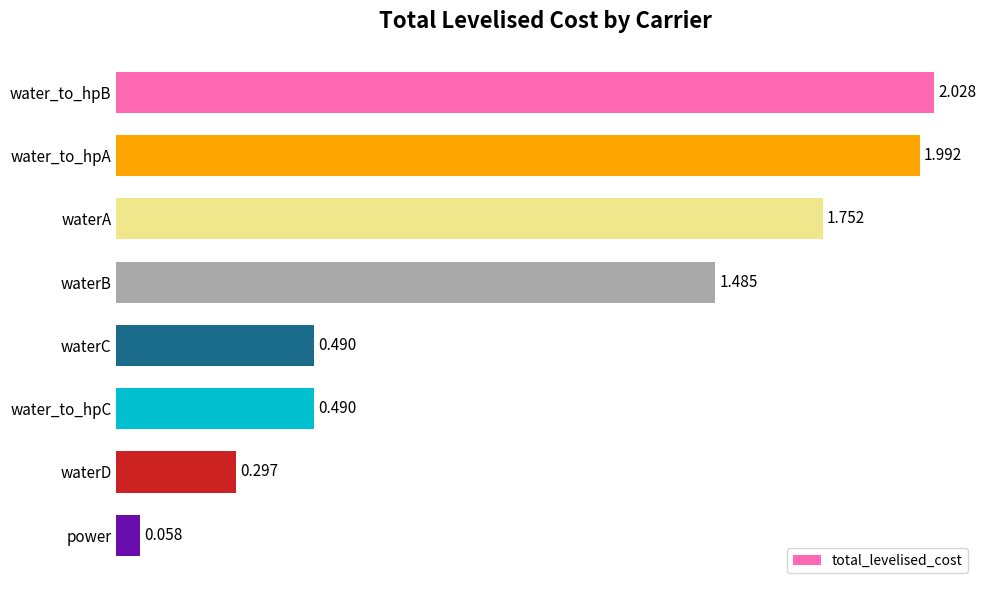

At which category does the chart reach its peak across all series?

water_to_hpB